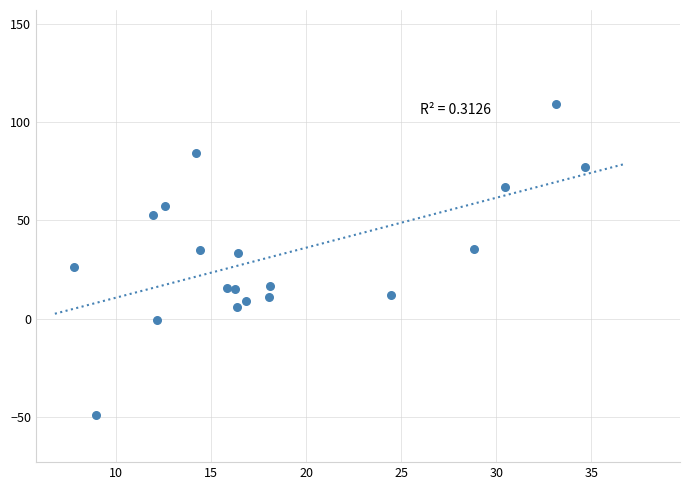

What is the range of Y values (max minus min)?

158.6